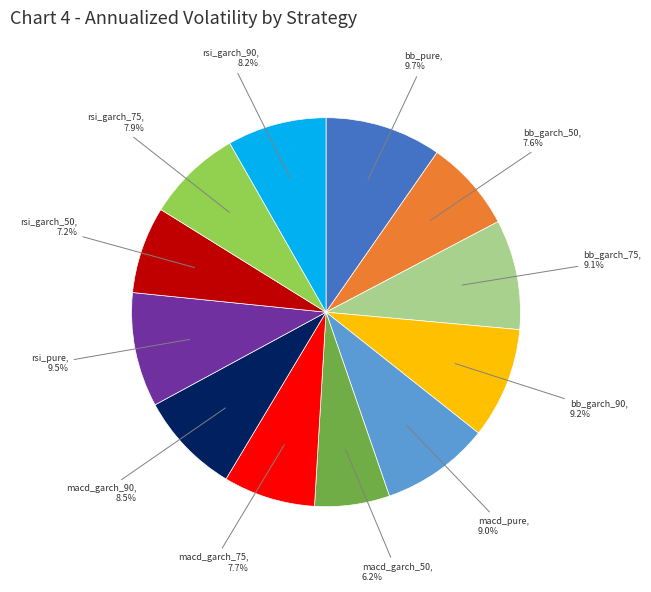

How many segments does this pie chart have?

12